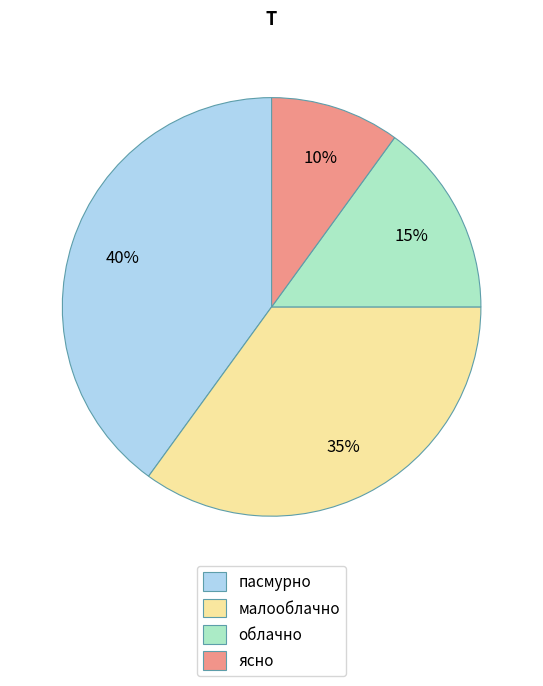

Is the sum of малооблачно and ясно greater than half?

No